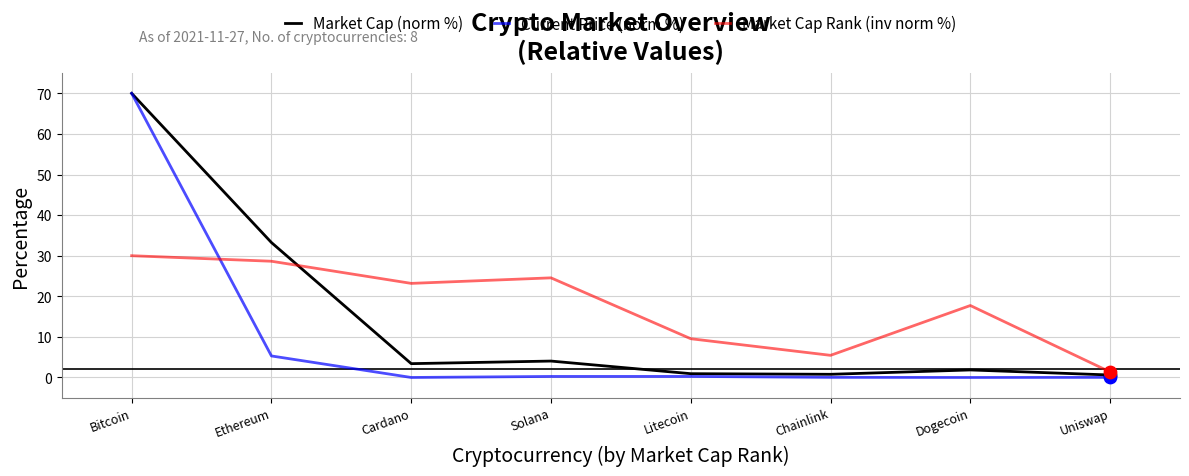

Is the value of Market Cap (norm %) at Uniswap greater than the value of Market Cap Rank (inv norm %) at Cardano?

No